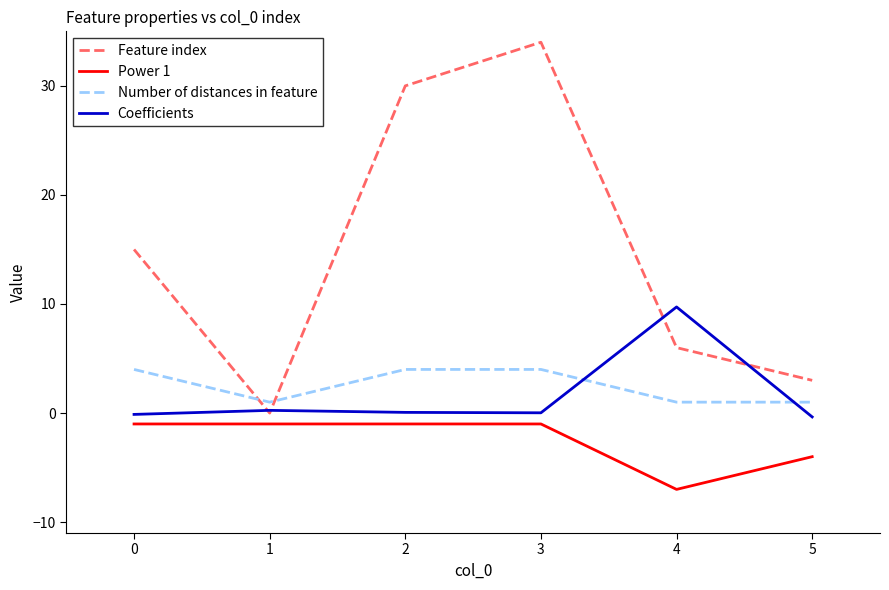

What is the smallest value displayed?

-7.0